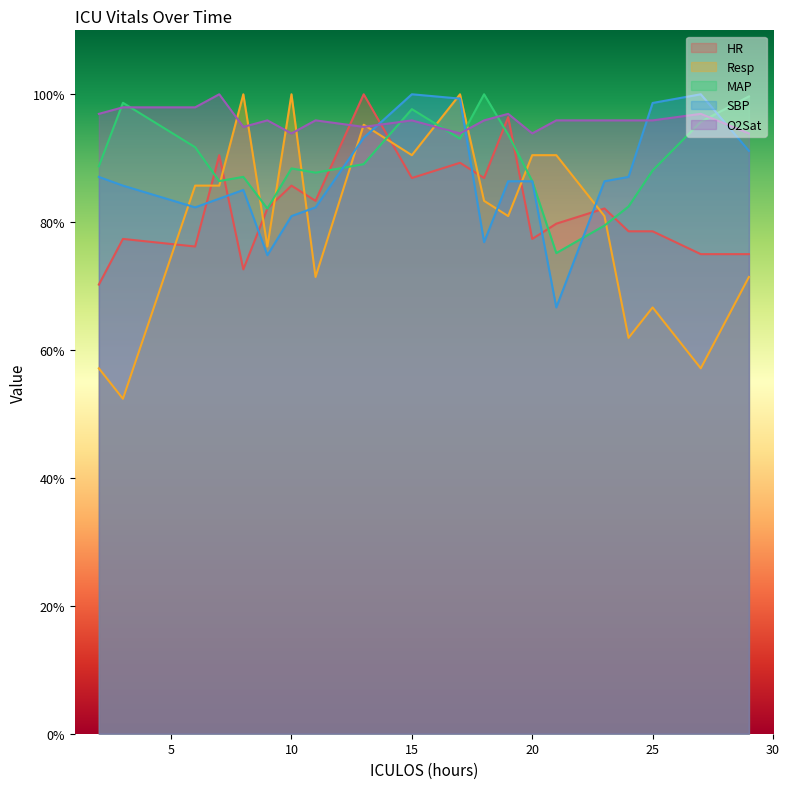

Which series has the largest total across all categories?

O2Sat